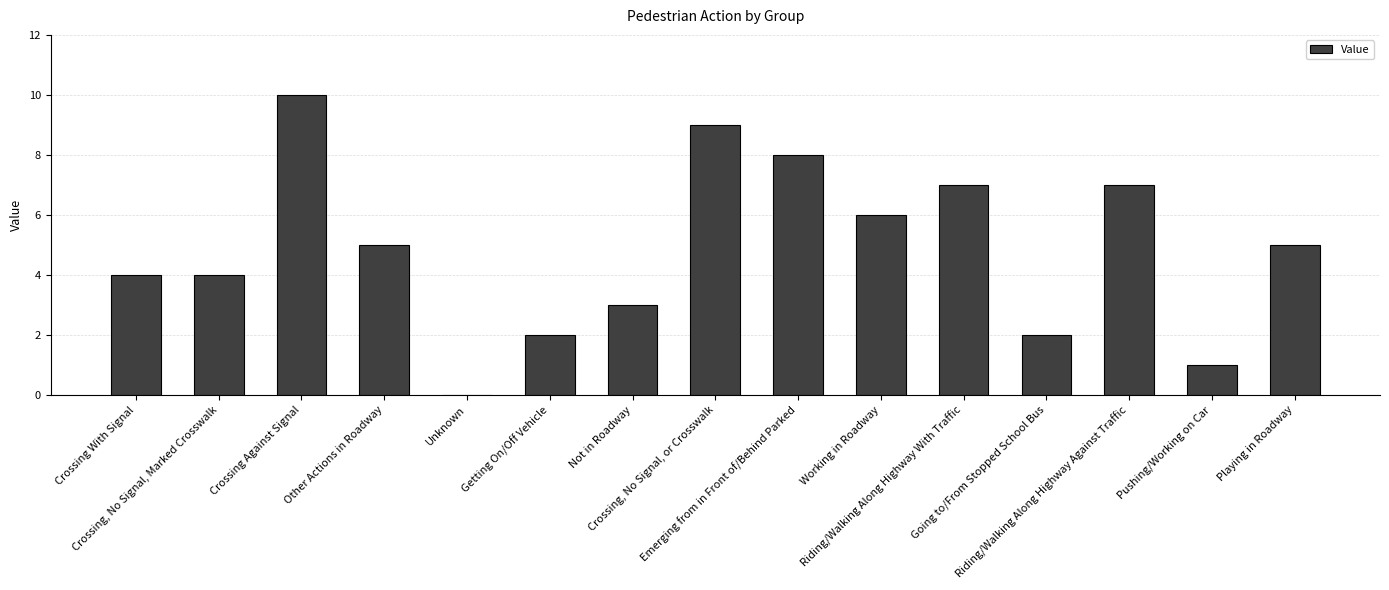

The chart shows a value of 6 at Working in Roadway. True or false?

True